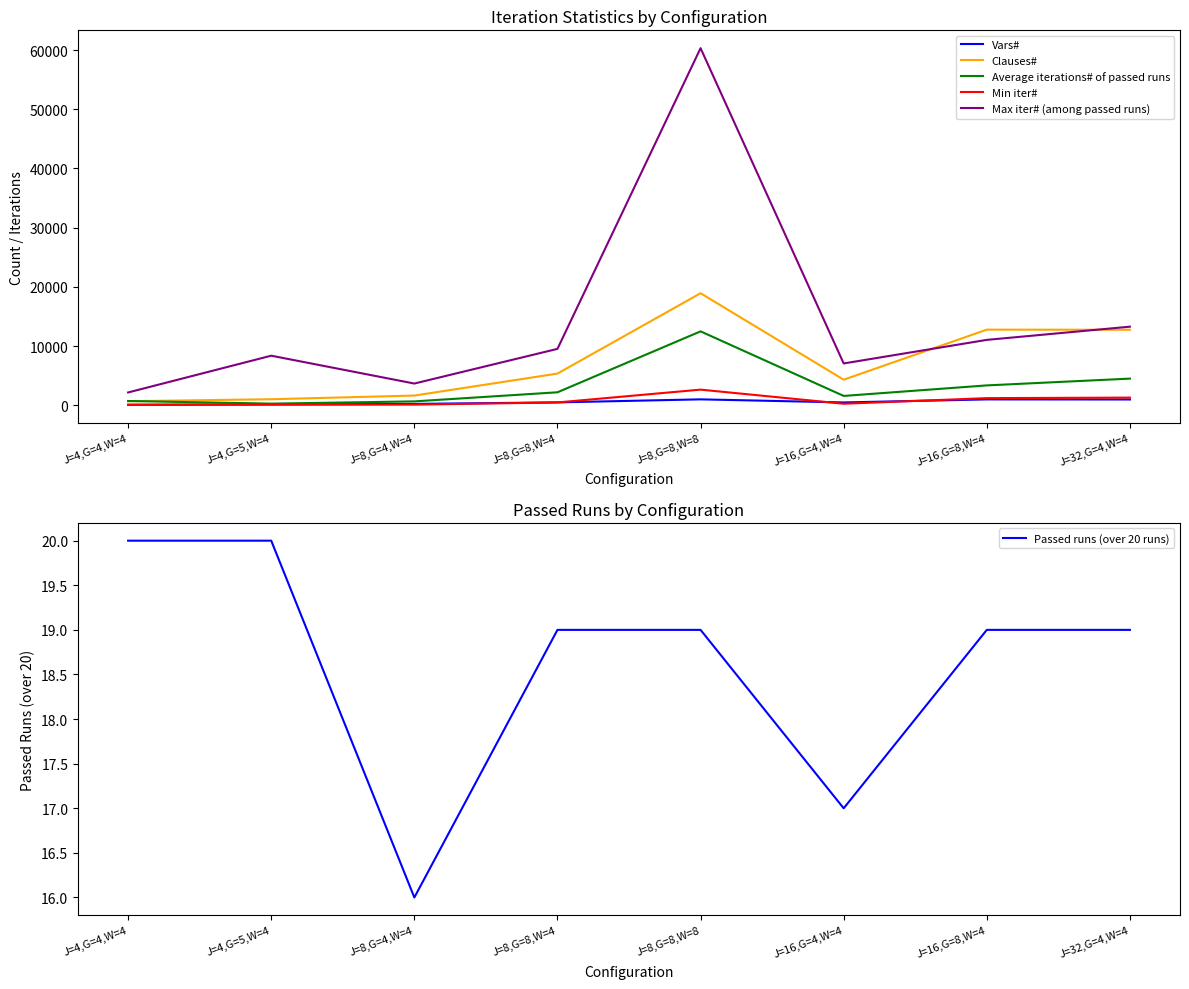

What is the spread (max minus min) of values at J=16,G=8,W=4?

12765